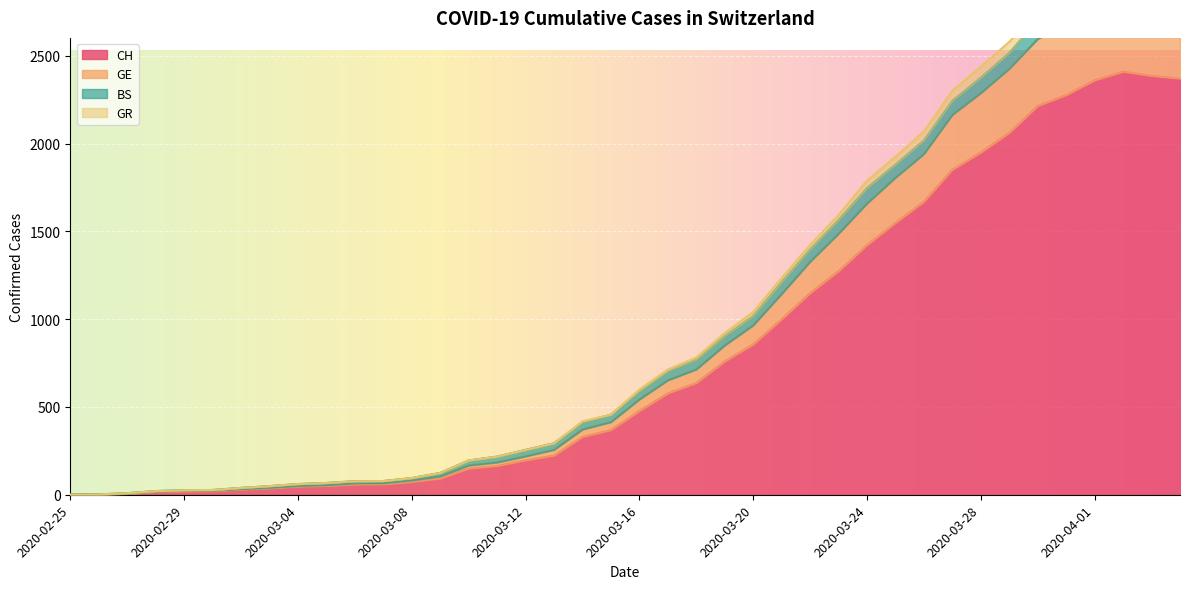

How many interior local peaks does the GE series have?

1